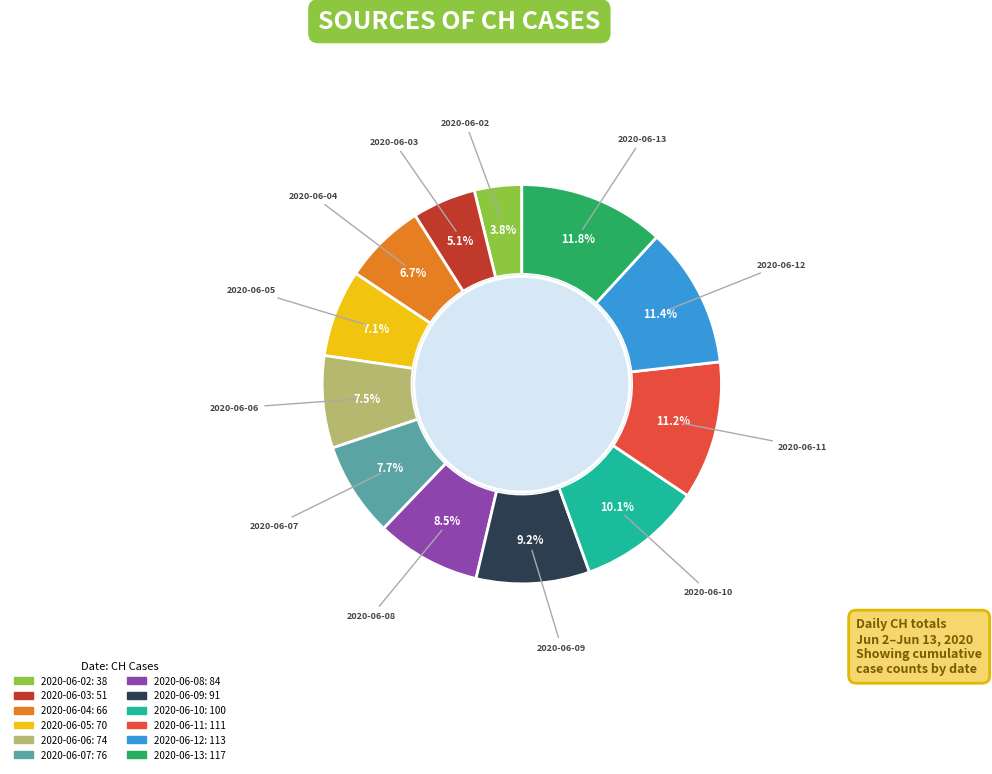

What is the smallest slice in the pie chart?

2020-06-02